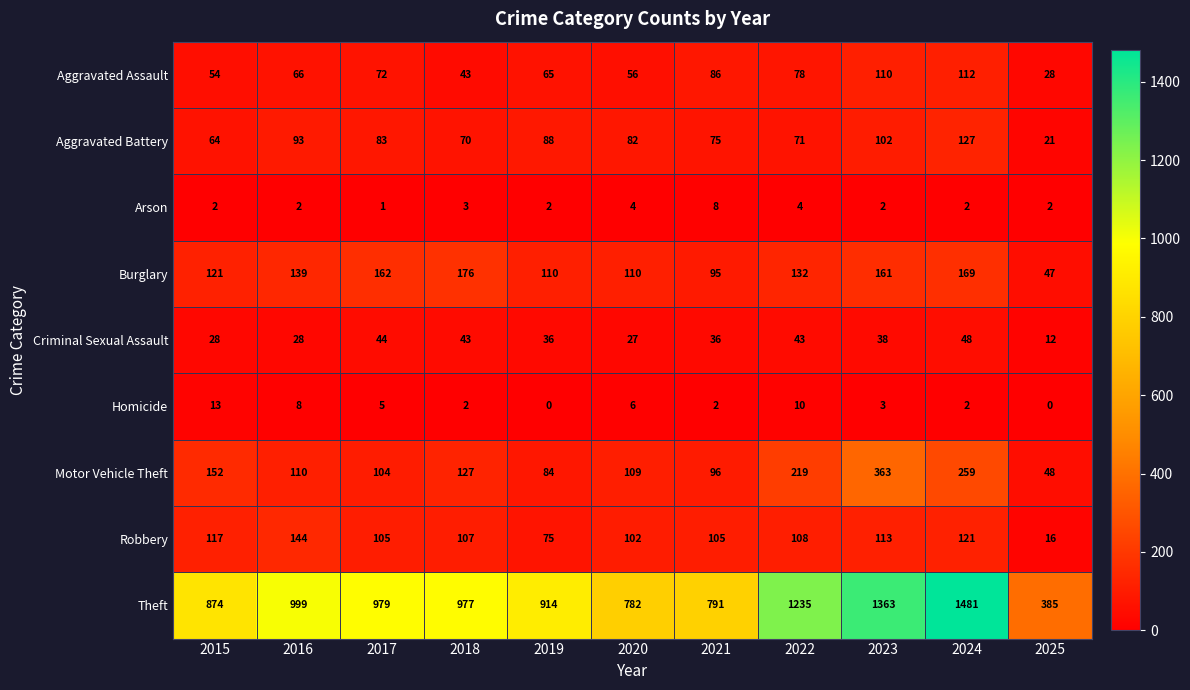

Where does the Homicide series first go above 3?

2015